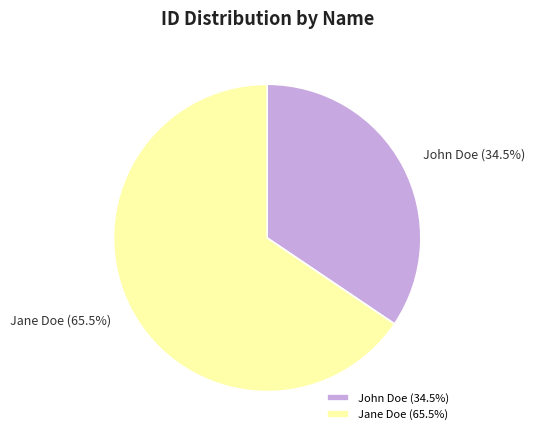

What is the largest slice in the pie chart?

Jane Doe